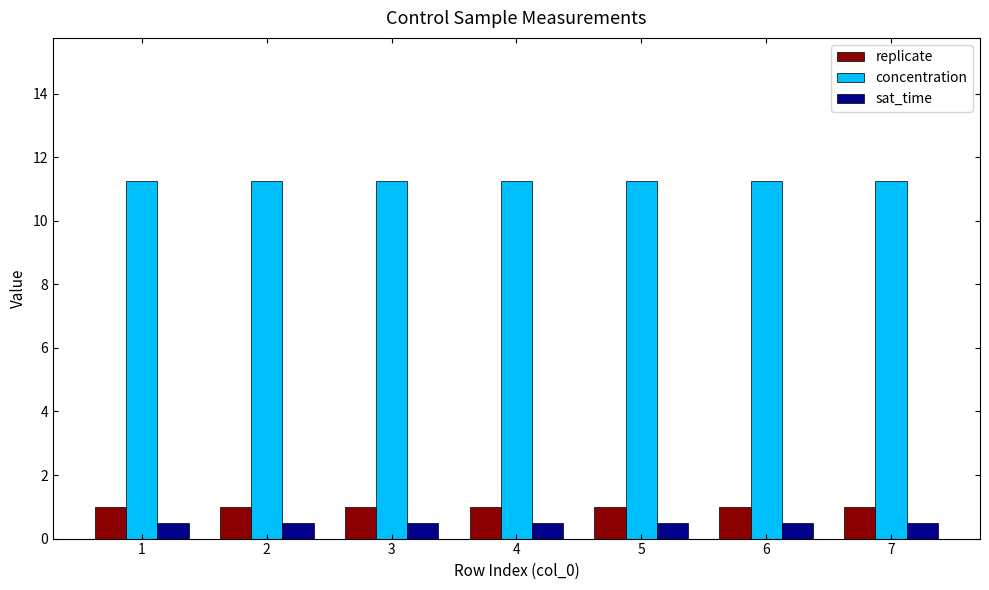

At 2, list the series in order from smallest to largest.

sat_time, replicate, concentration